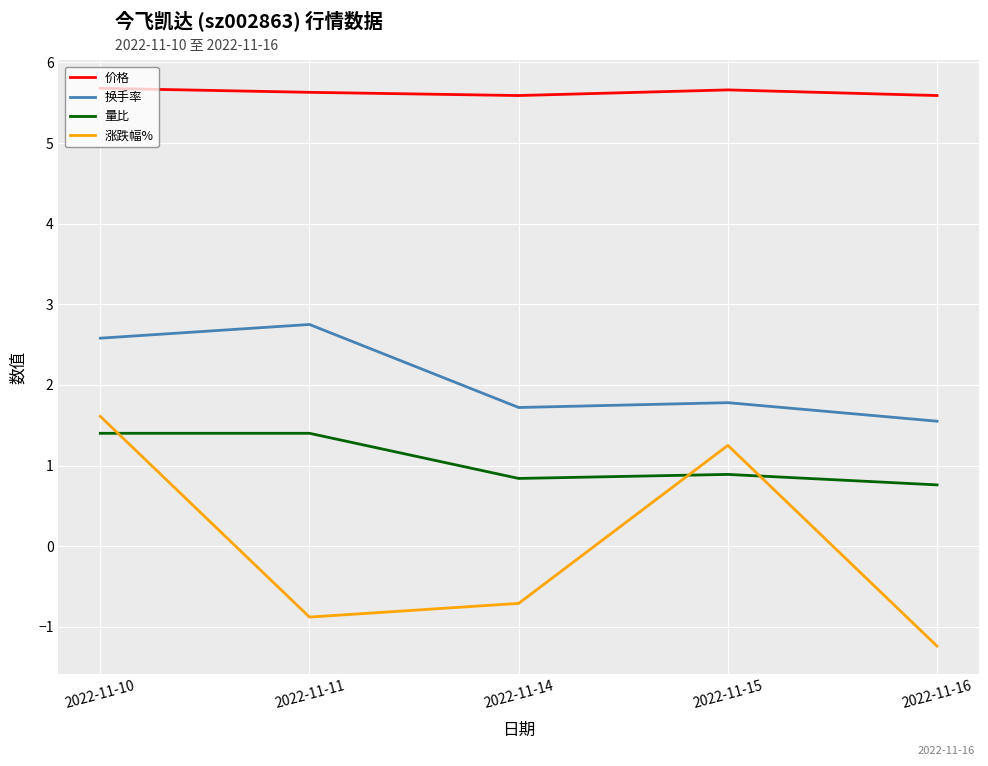

Which series changed the most between 2022-11-15 and 2022-11-16?

涨跌幅%